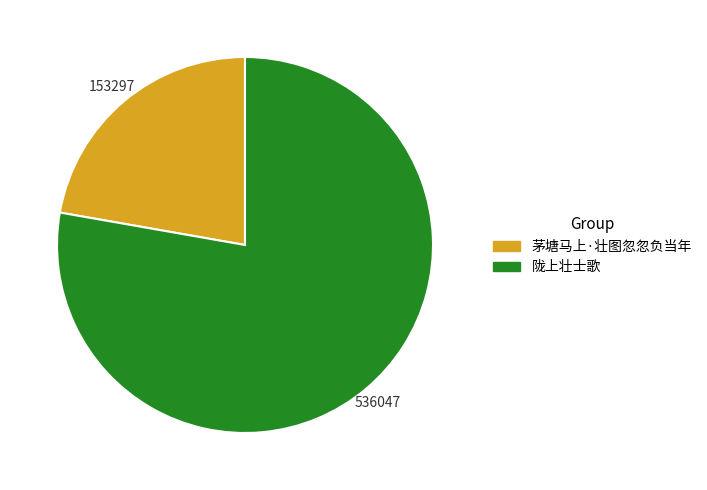

Which category has the biggest portion of the pie?

陇上壮士歌